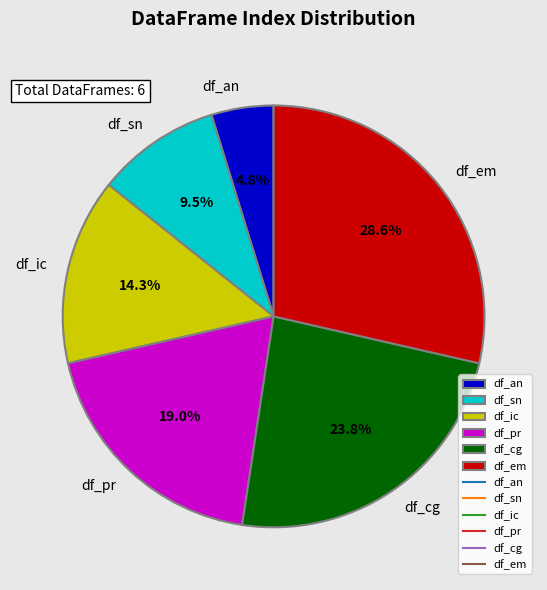

To the nearest percent, what is the difference between the largest and smallest slice percentages?

24%